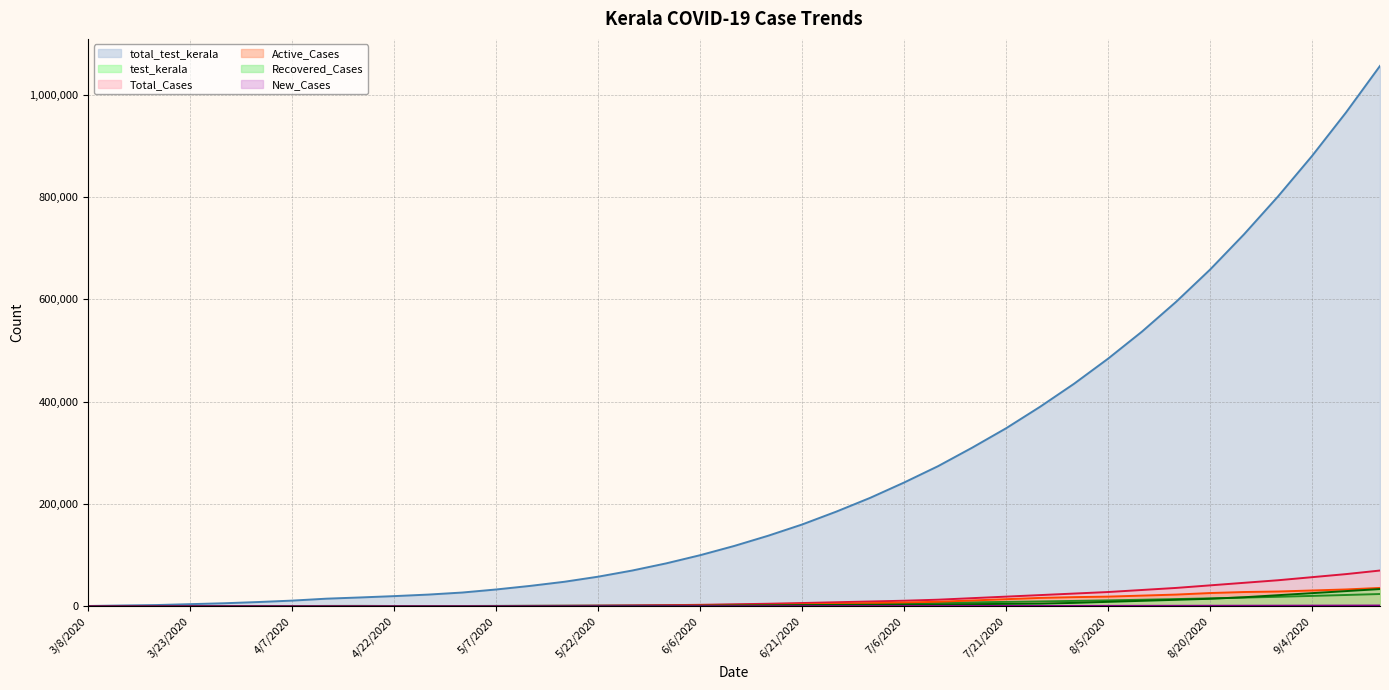

The Total_Cases series shows 1130 at 5/7/2020. True or false?

False